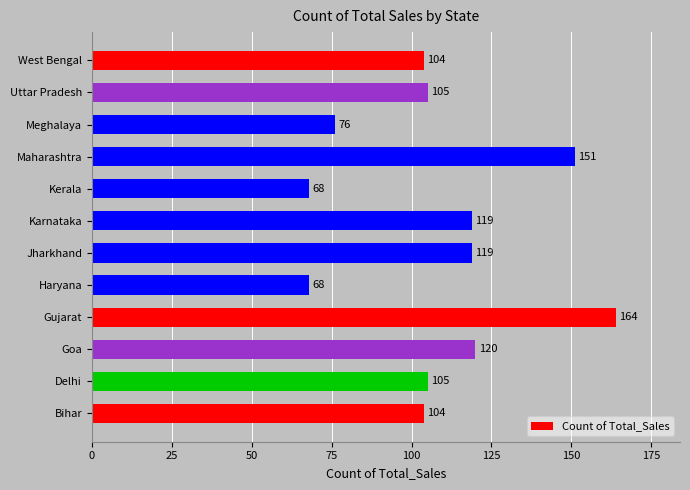

What is the difference between the second highest and minimum values?

83